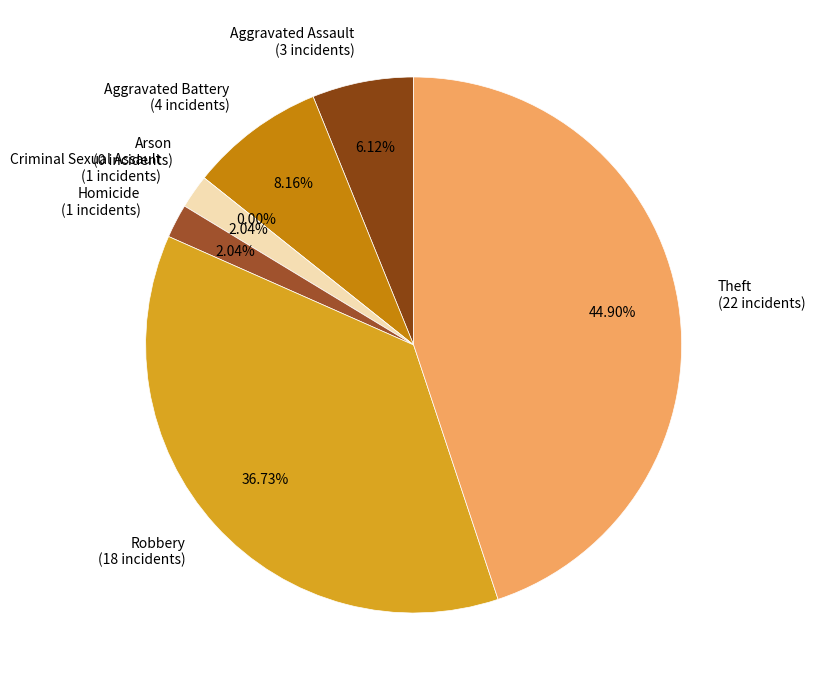

To the nearest percent, what is the combined percentage of Robbery and Aggravated Battery?

45%